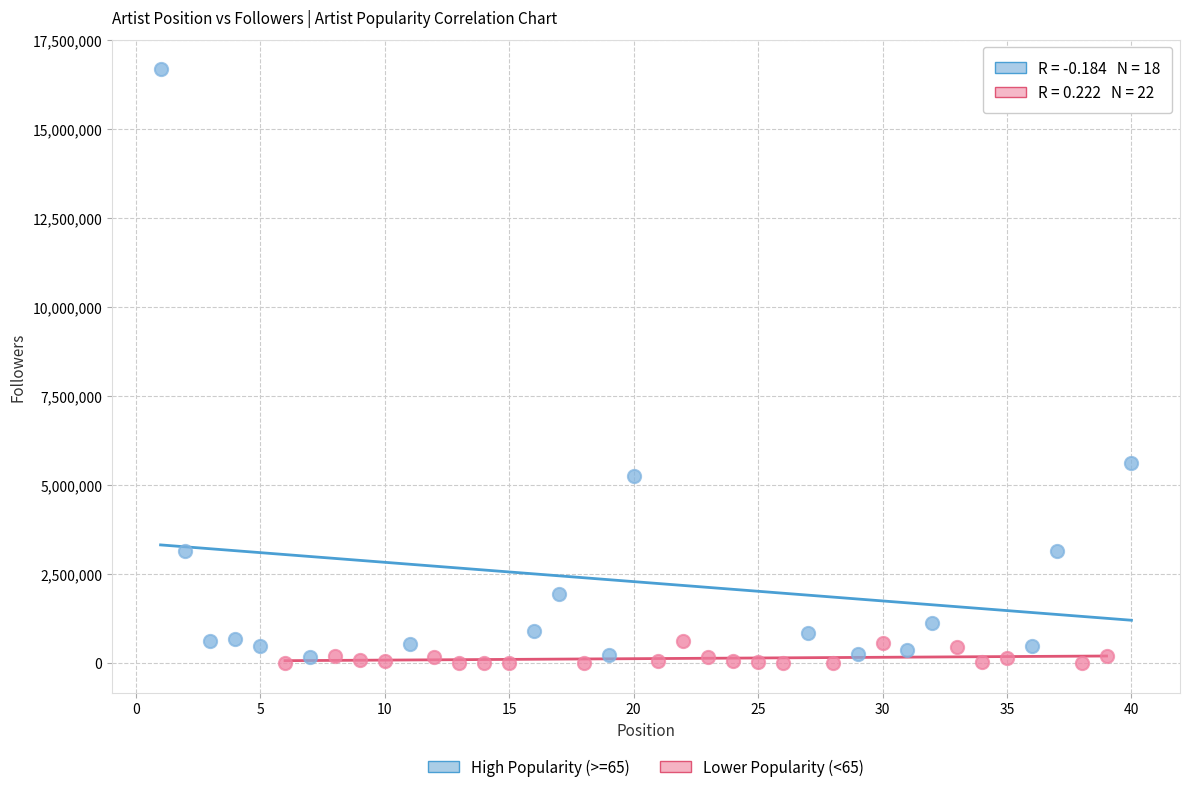

Which series has the widest spread of Y values?

High Popularity (>=65)